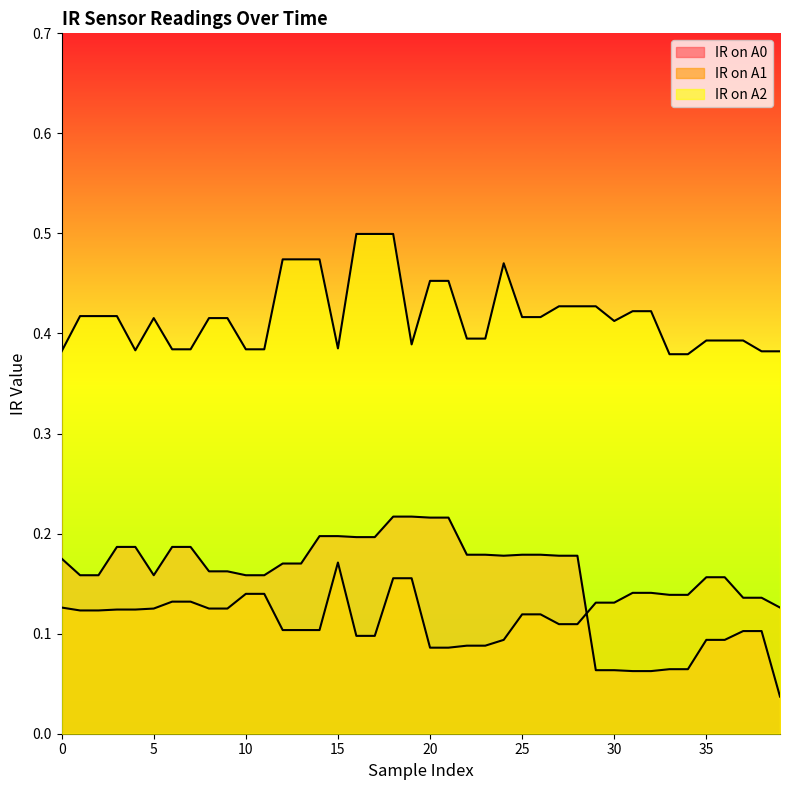

Which series changed the most between 14 and 27?

IR on A2